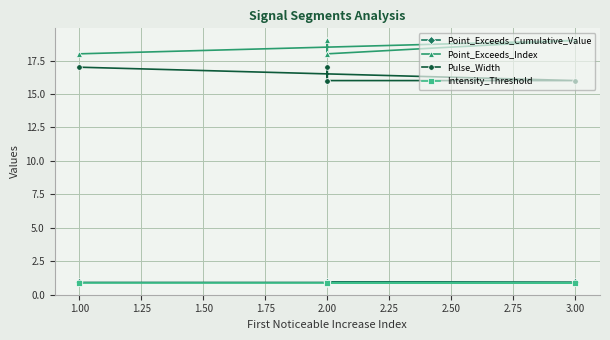

Between 1.00 and 2.00, which series saw the biggest shift?

Point_Exceeds_Index